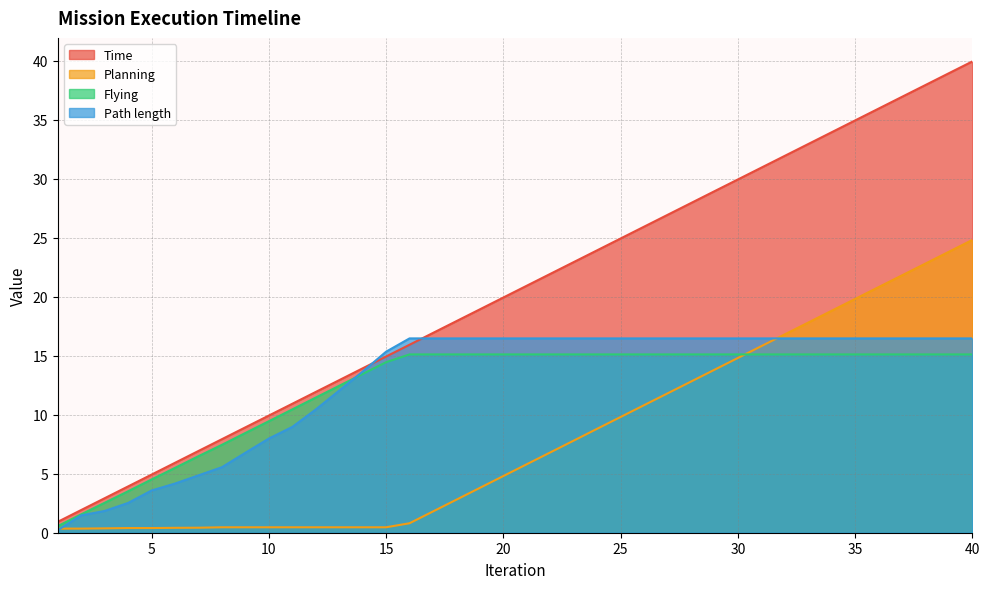

At how many categories does at least one series exceed 31?

9